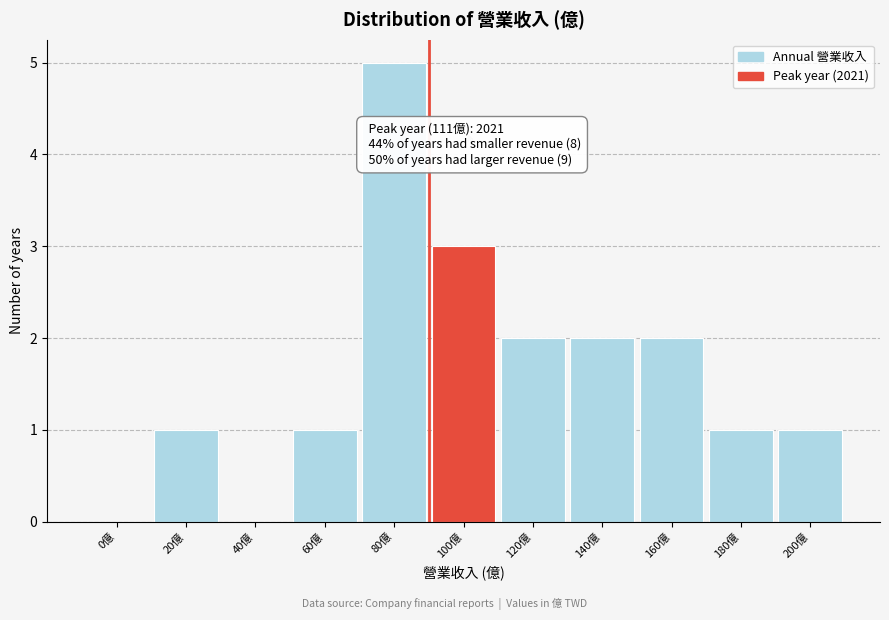

Reading left to right, list all the values displayed in this chart.

0億=0	20億=1	40億=0	60億=1	80億=5	100億=3	120億=2	140億=2	160億=2	180億=1	200億=1